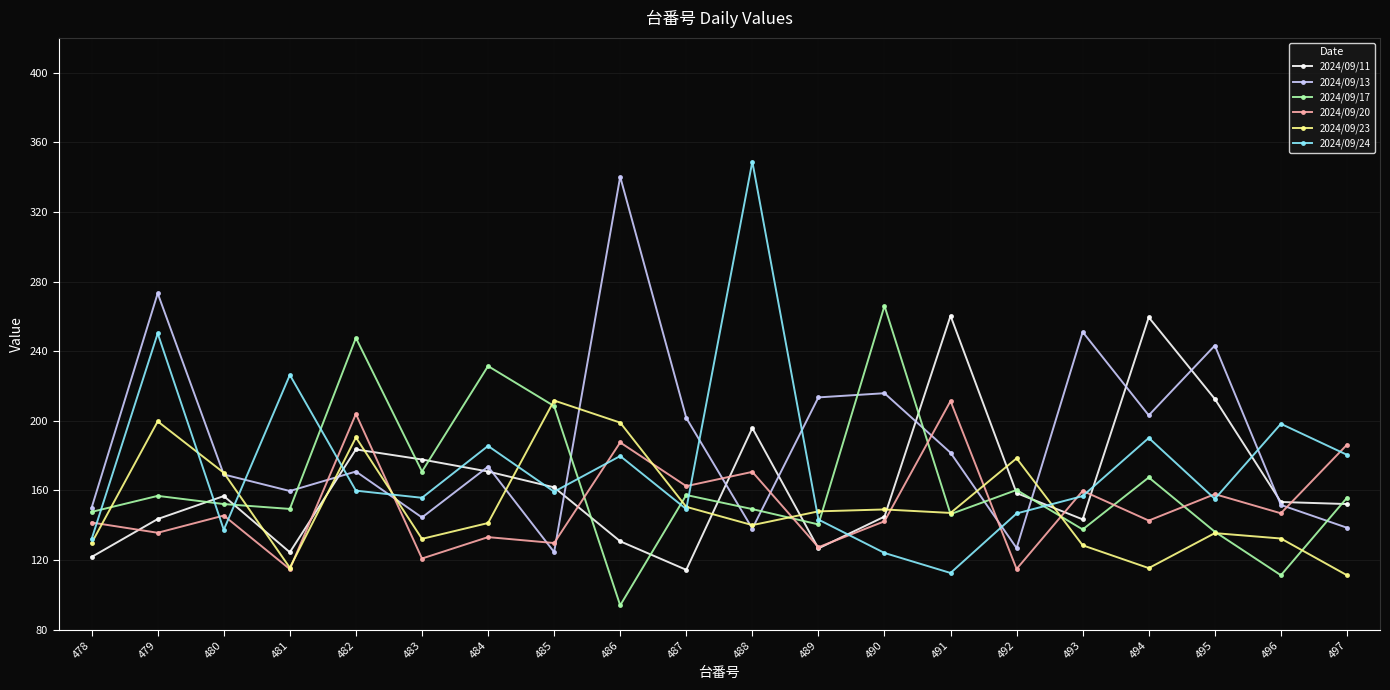

What are all the series names shown in the legend?

2024/09/11, 2024/09/13, 2024/09/17, 2024/09/20, 2024/09/23, 2024/09/24